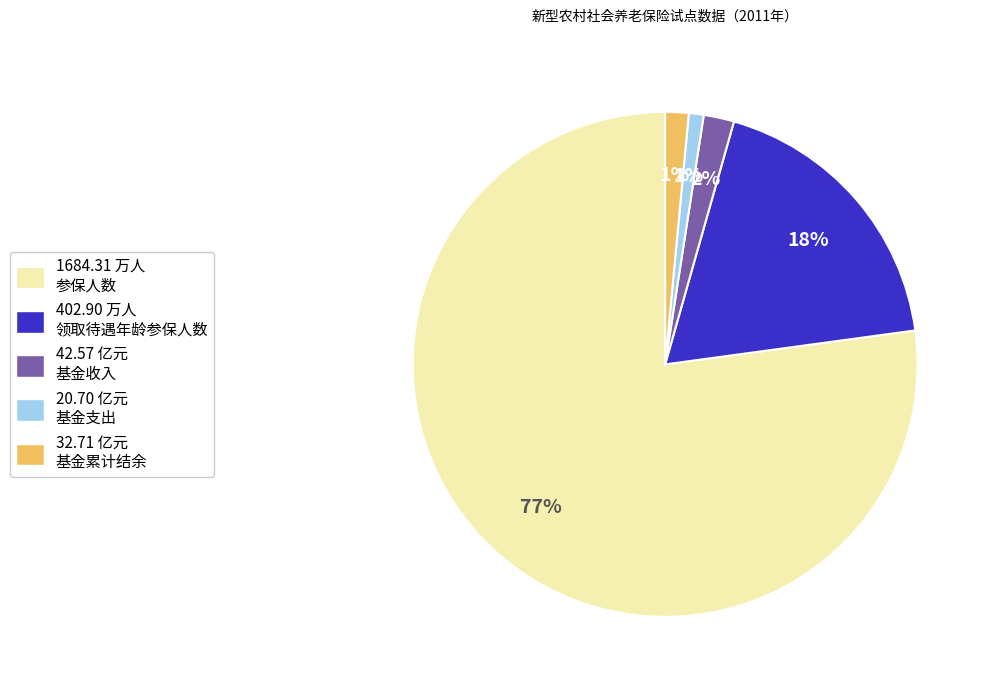

To the nearest percent, what is the average slice percentage?

20%